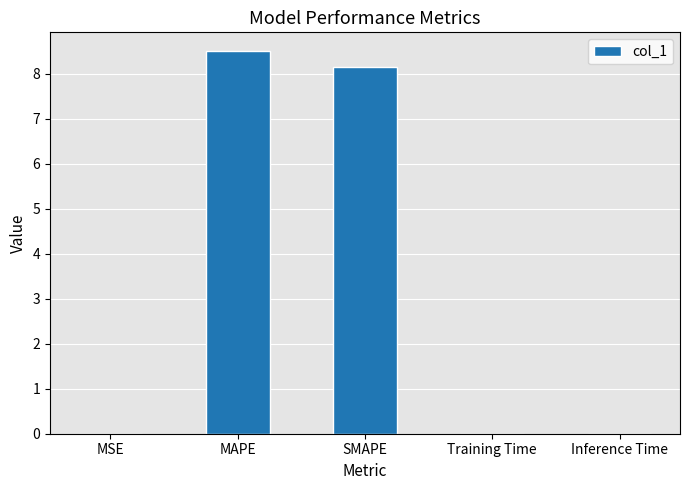

Is it true that the value at Training Time is 0.0?

True